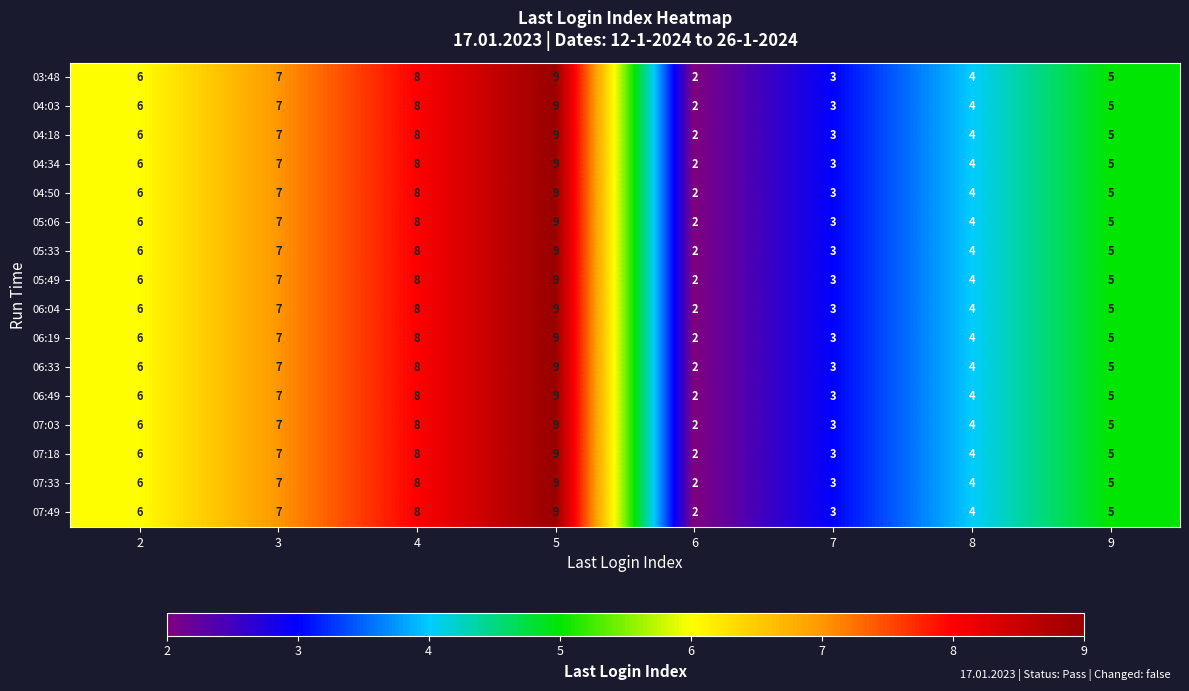

Is it true that 05:49 equals 3 at 6?

False